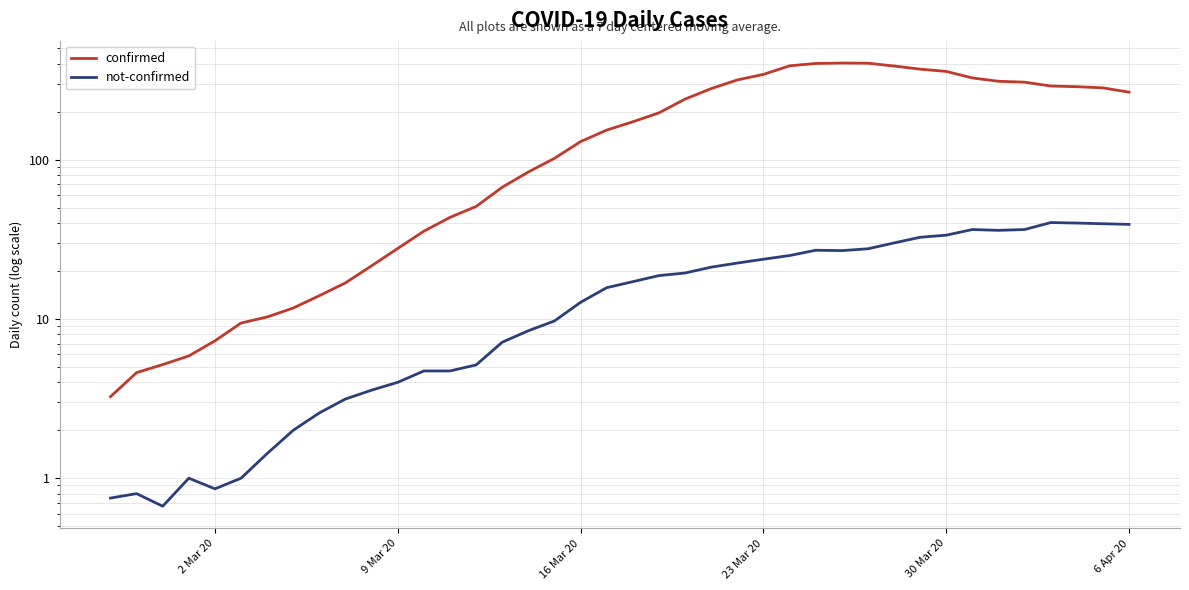

True or false: not-confirmed and confirmed cross at least once.

False